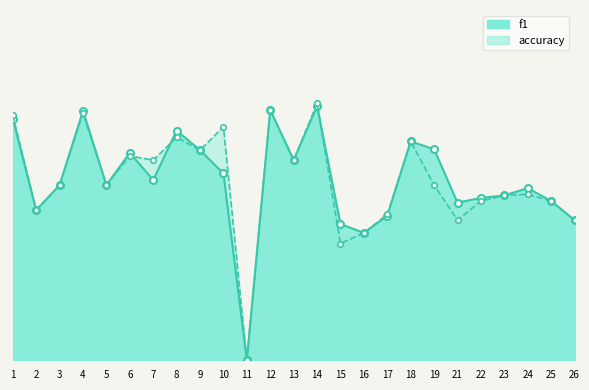

True or false: accuracy has more than 0 points higher than both neighbors.

True